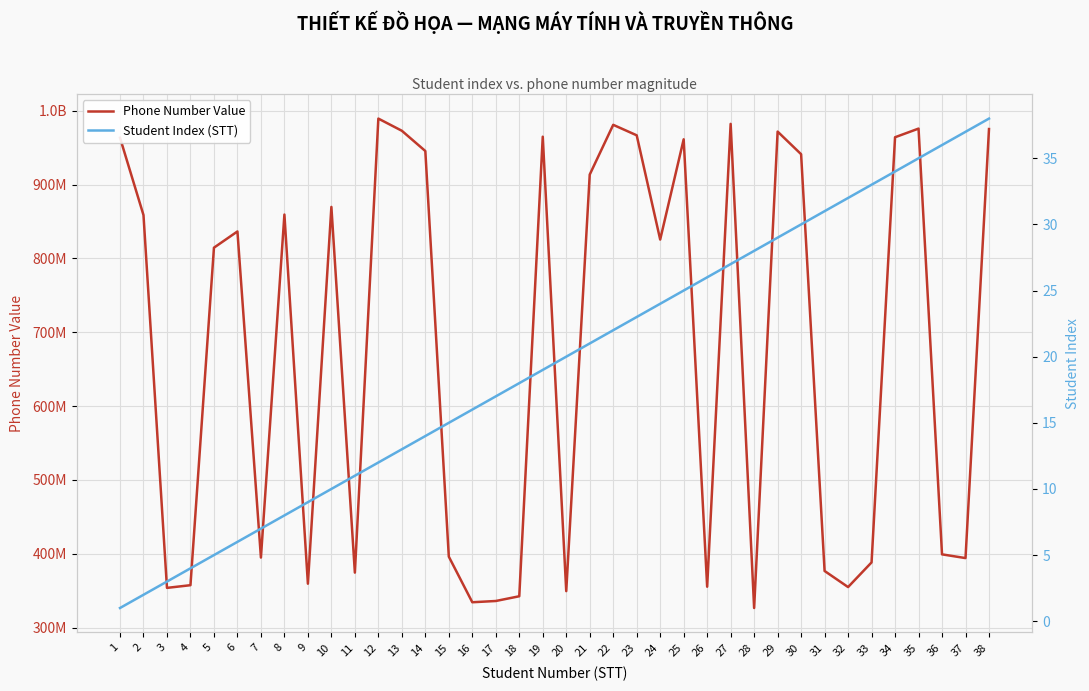

The Phone Number Value series shows 941264095 at 30. True or false?

True